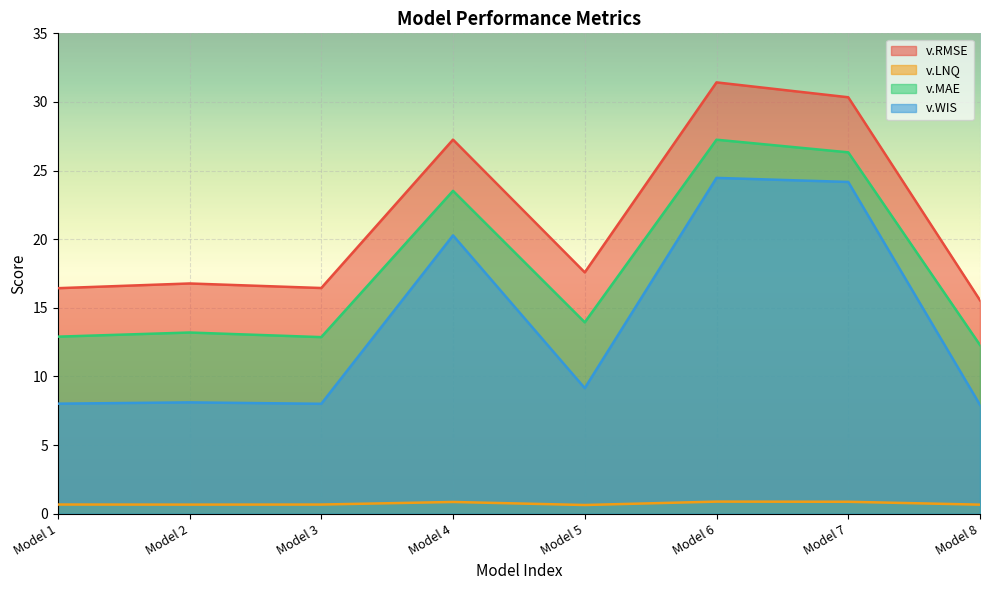

What is the maximum value for v.MAE?

27.2